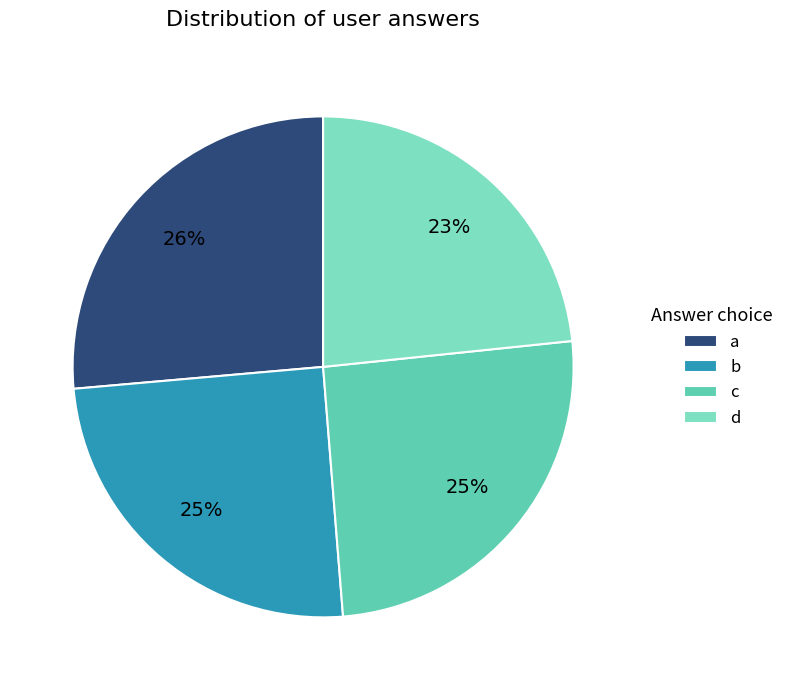

How many segments does this pie chart have?

4